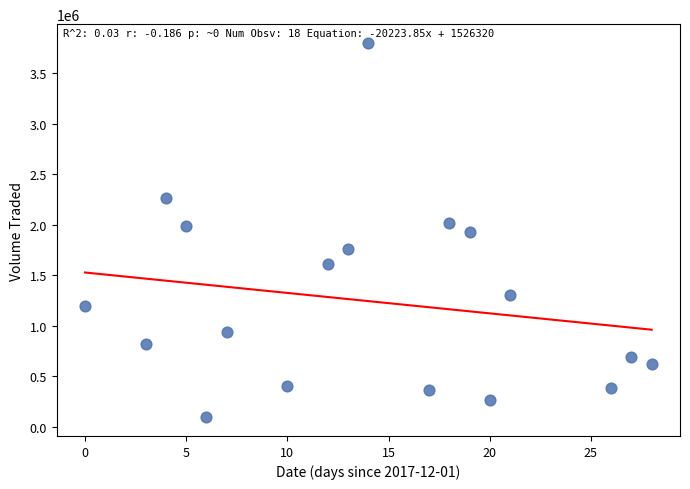

What is the range of X values (max minus min)?

28